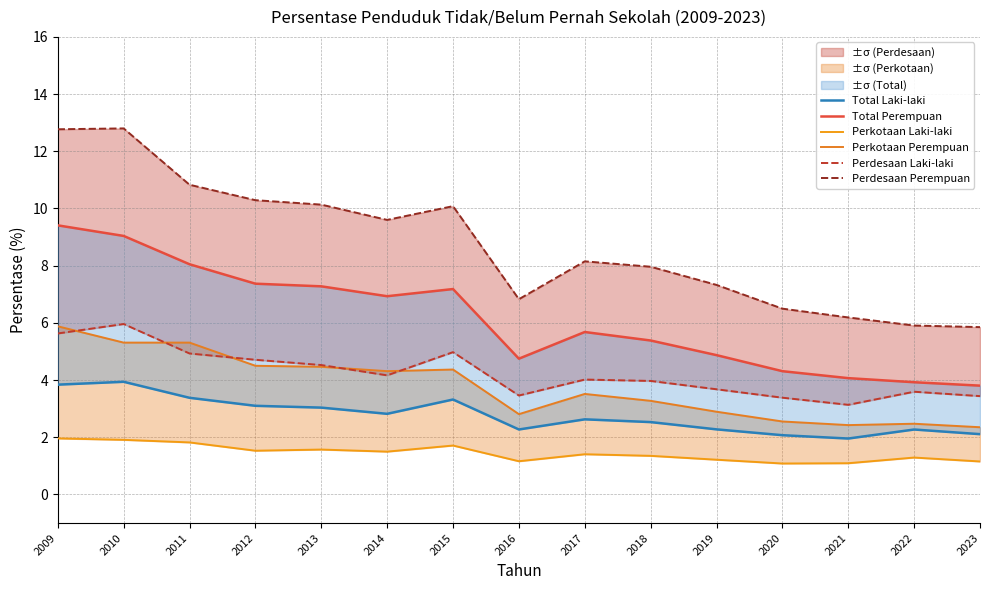

At how many categories does at least one series exceed 2?

15